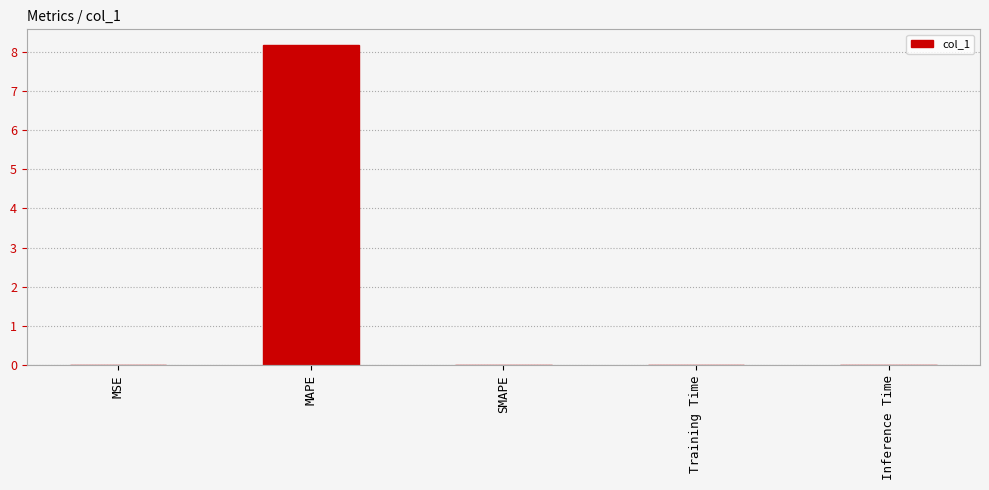

What is the maximum value shown in the chart?

8.2